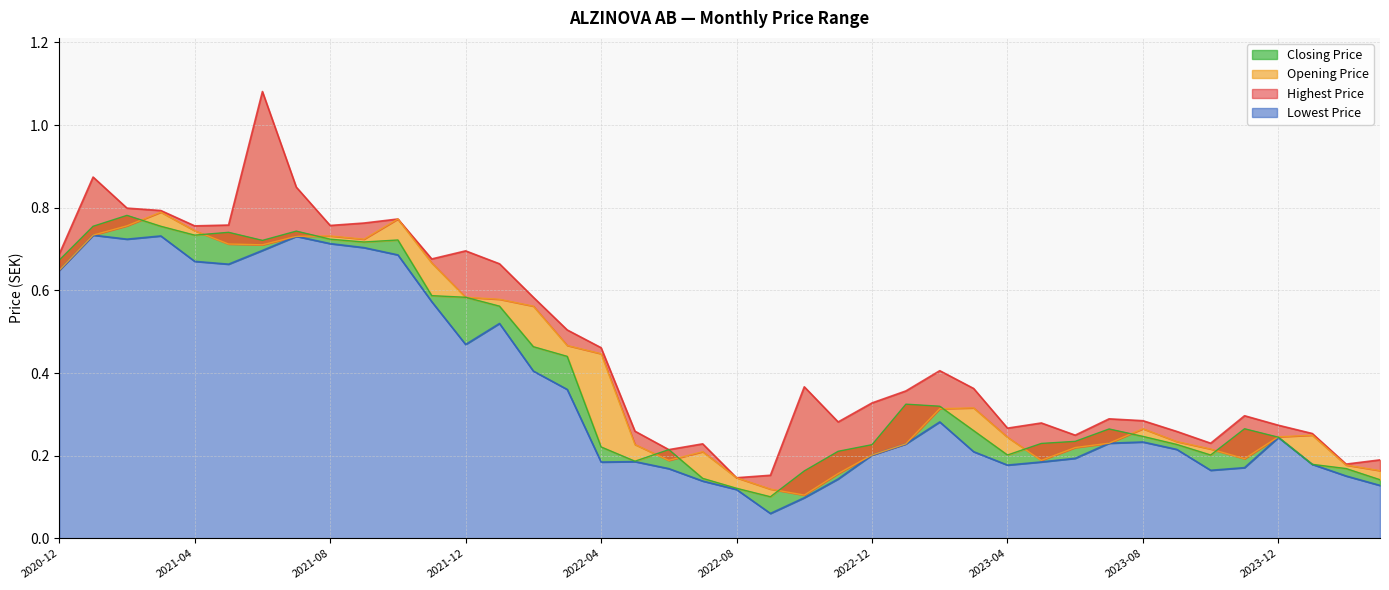

What is the difference between the second highest and minimum values in the Closing Price series?

0.7